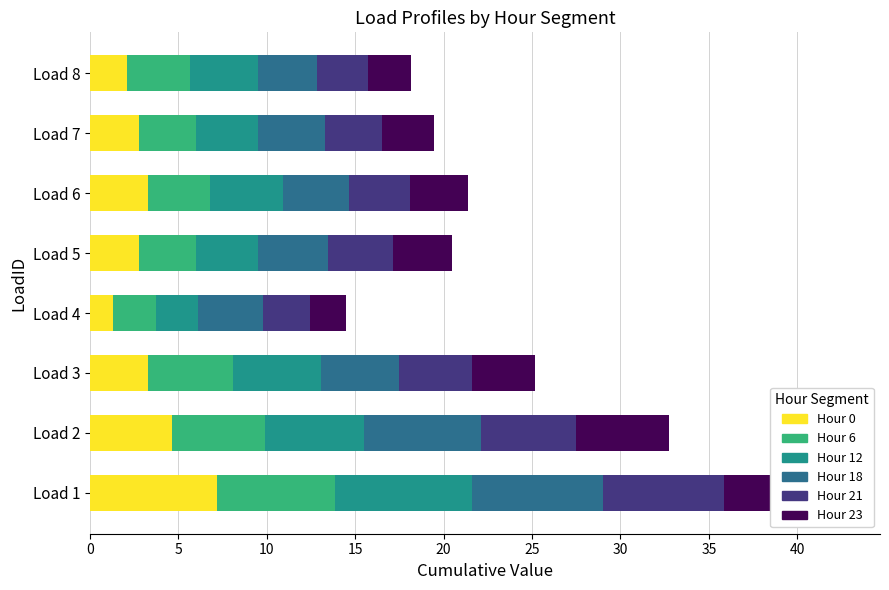

What is the sum of all Hour 0 values?

27.4